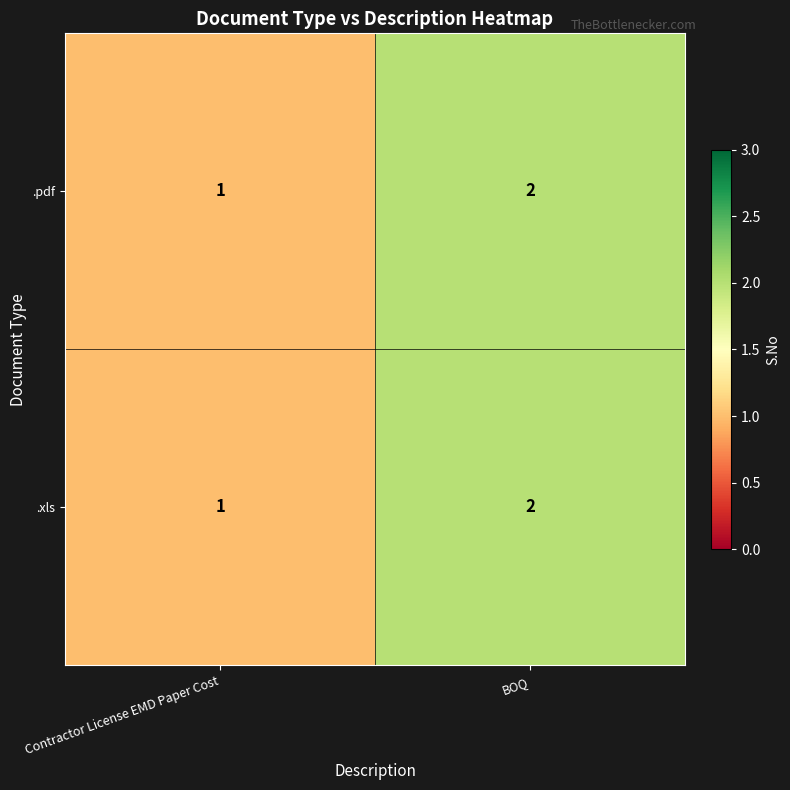

Is the value of .xls at BOQ greater than the value of .pdf at Contractor License EMD Paper Cost?

Yes